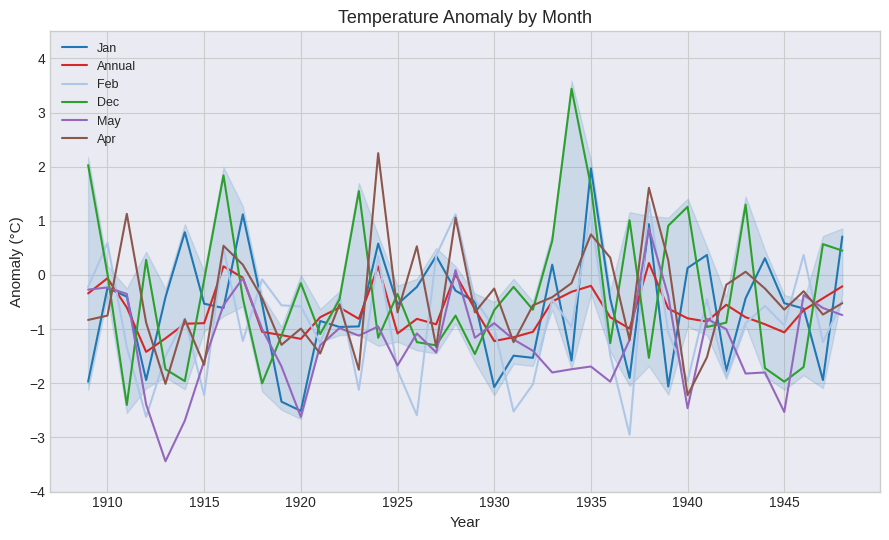

The May series shows -0.2 at 1910. True or false?

True